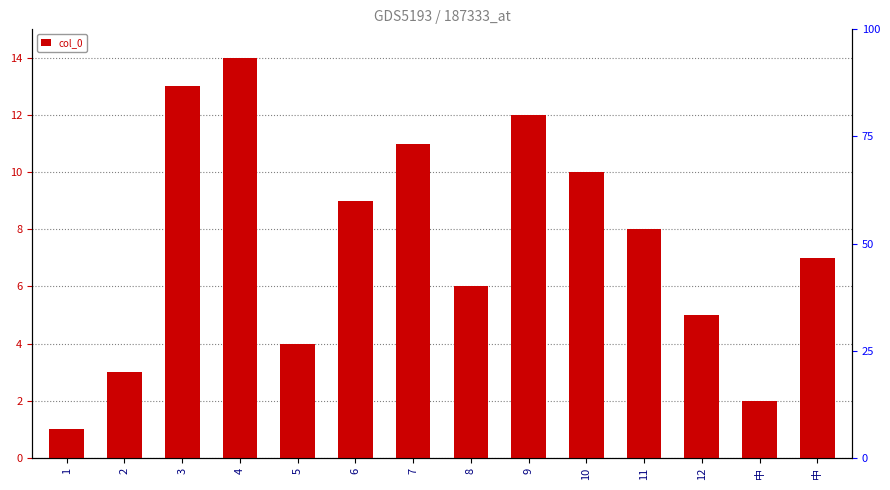

What is the label of the 13th bar from the left?

中